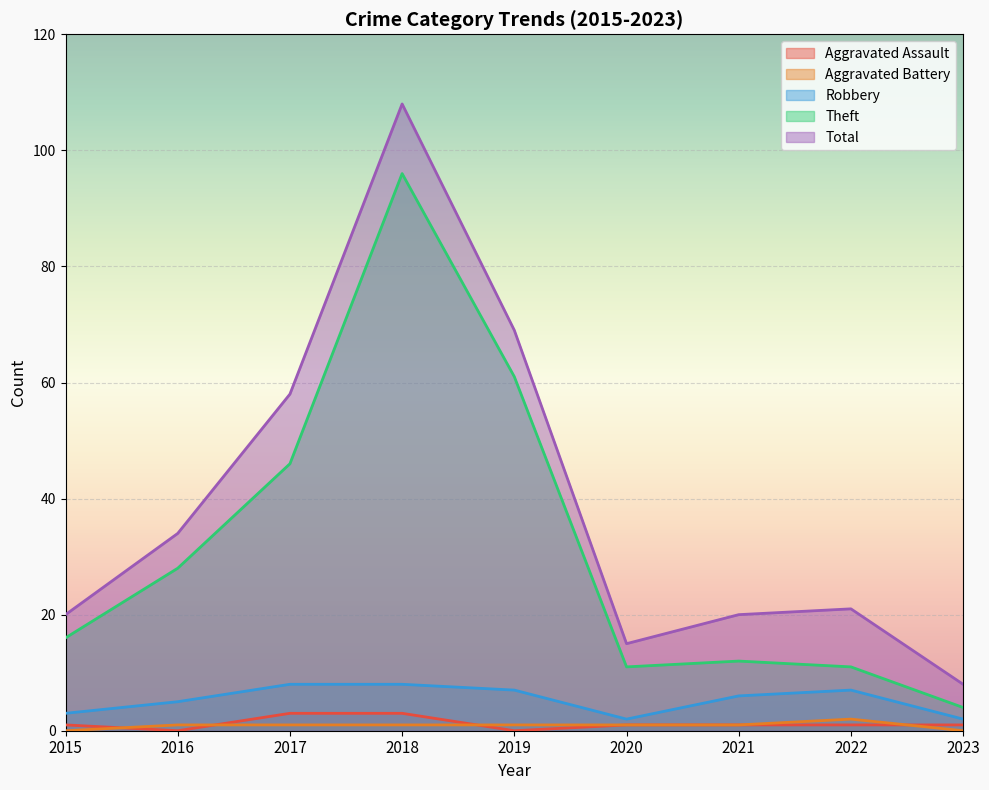

True or false: Aggravated Assault has more than 1 points higher than both neighbors.

False